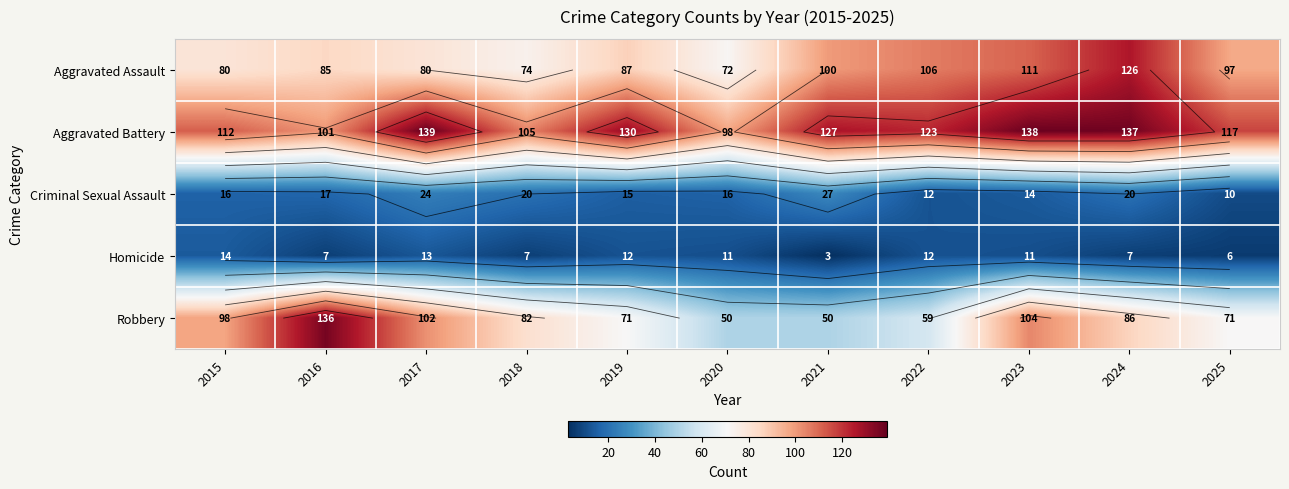

Is it true that Homicide equals 11 at 2023?

True